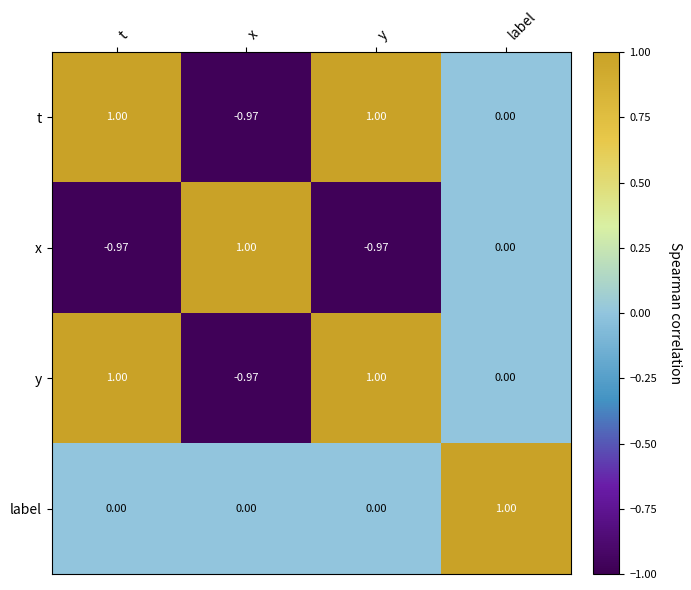

Which category has the highest value in the label series?

label